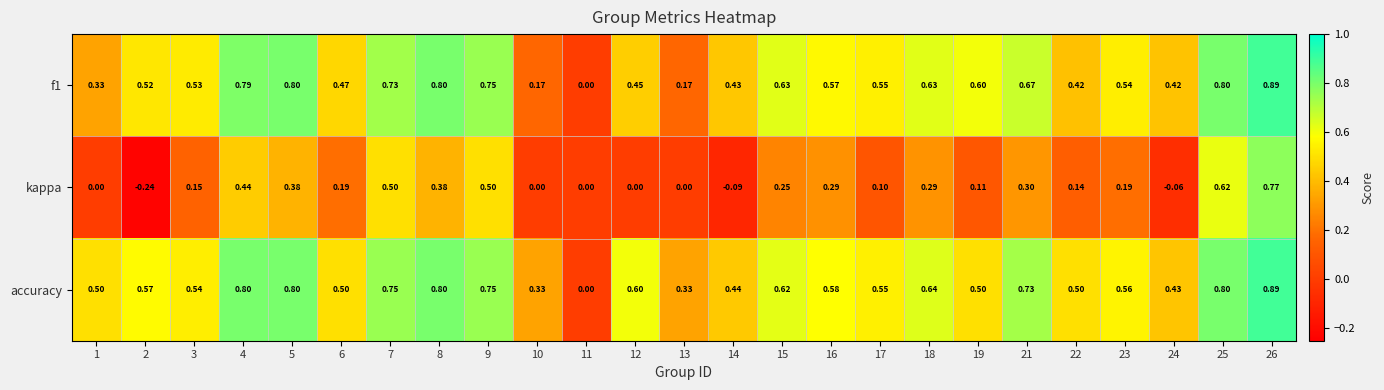

What is the spread (max minus min) of values at 26?

0.1